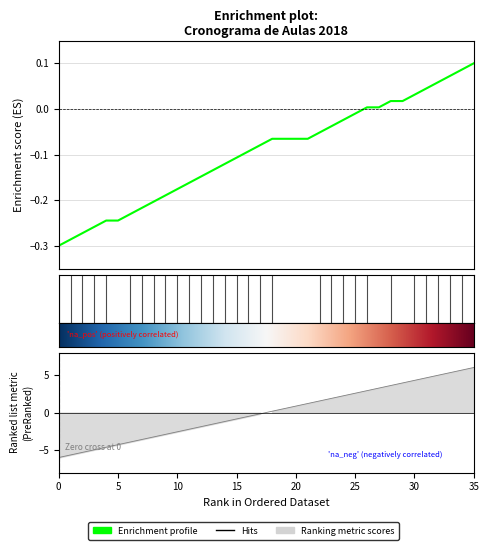

True or false: the data shows -2.5 at 2018-09-20.

False